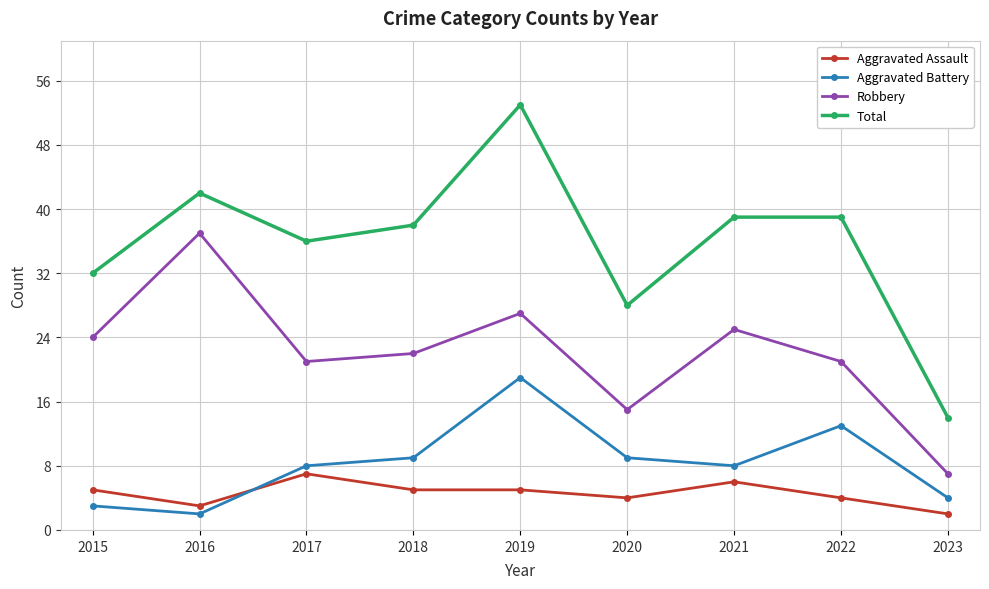

How many lines are shown in the chart?

4